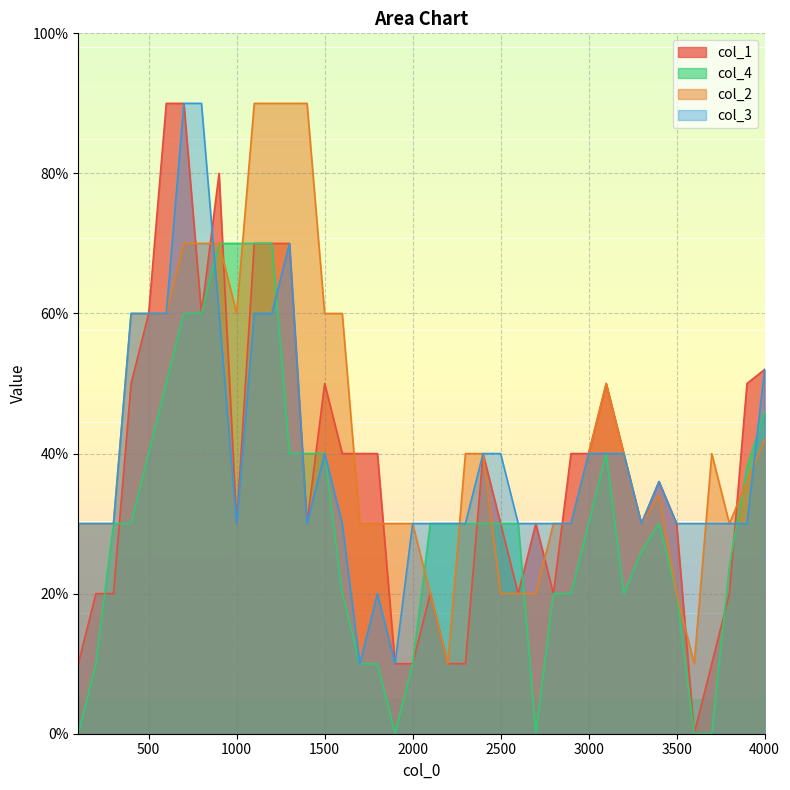

Which label corresponds to the largest value in the chart?

600